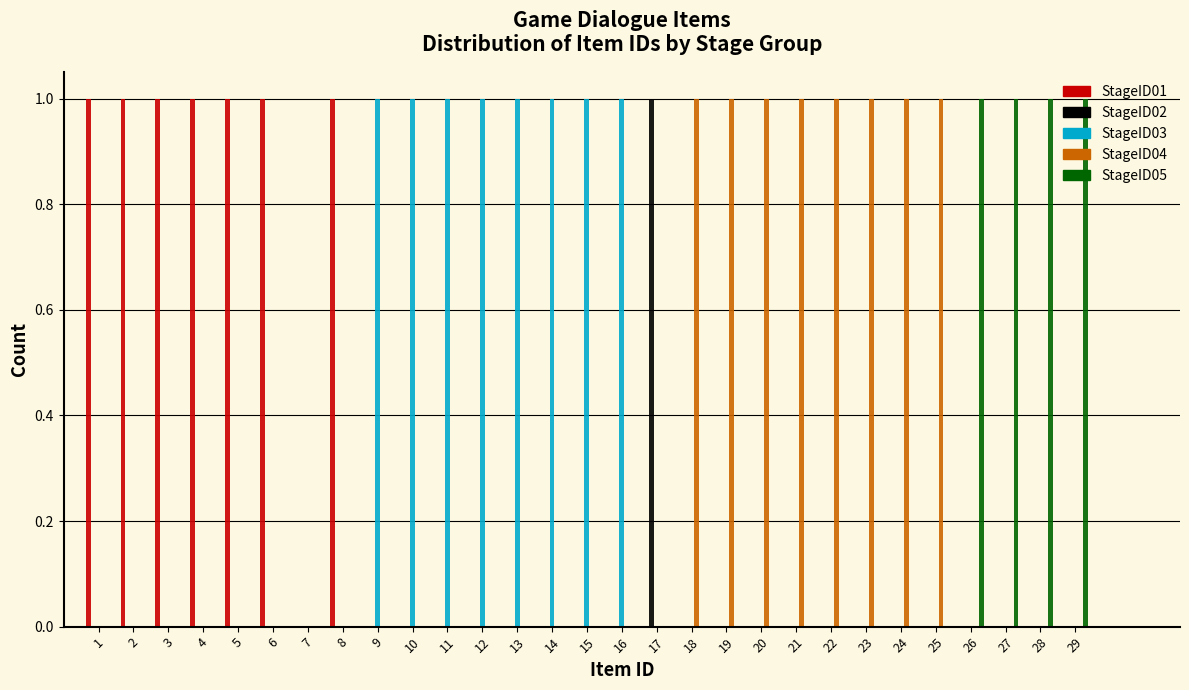

What is the height of the StageID02 bar covering 16.5 to 17.5 on the x-axis? The values are not printed on the chart, so give them approximately, as read against the axis.

1